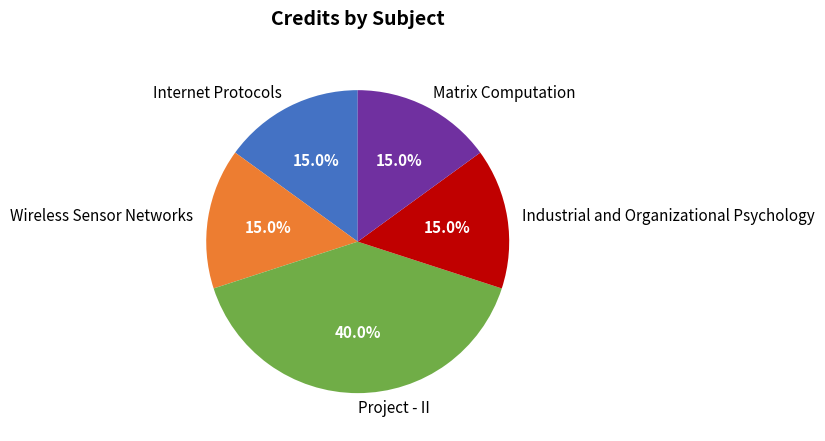

What percentage is the Project - II slice, to the nearest percent?

40%